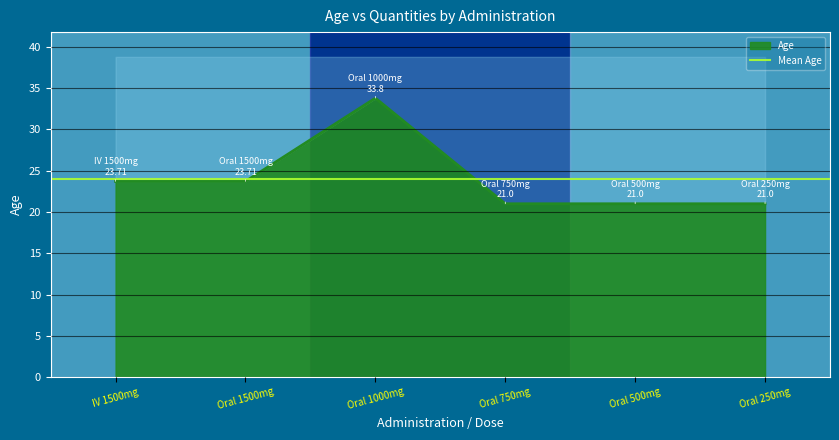

Approximately how many times larger is the value at 8 compared to 24?

1.4